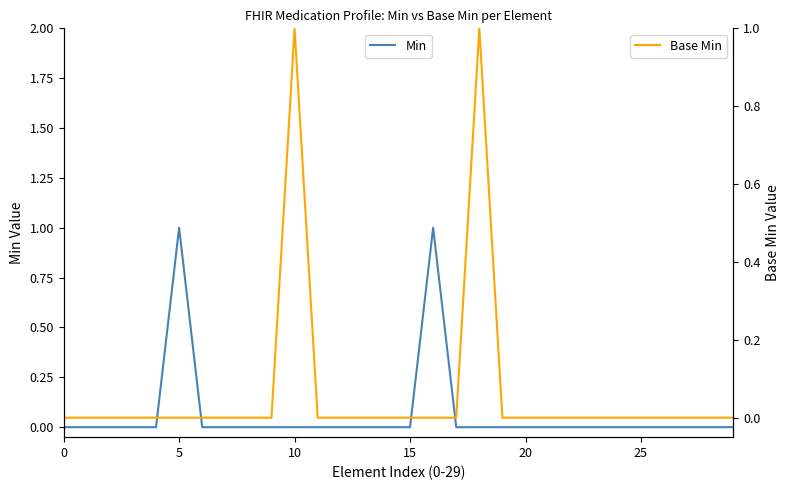

What is the label of the 10th point from the left?

9